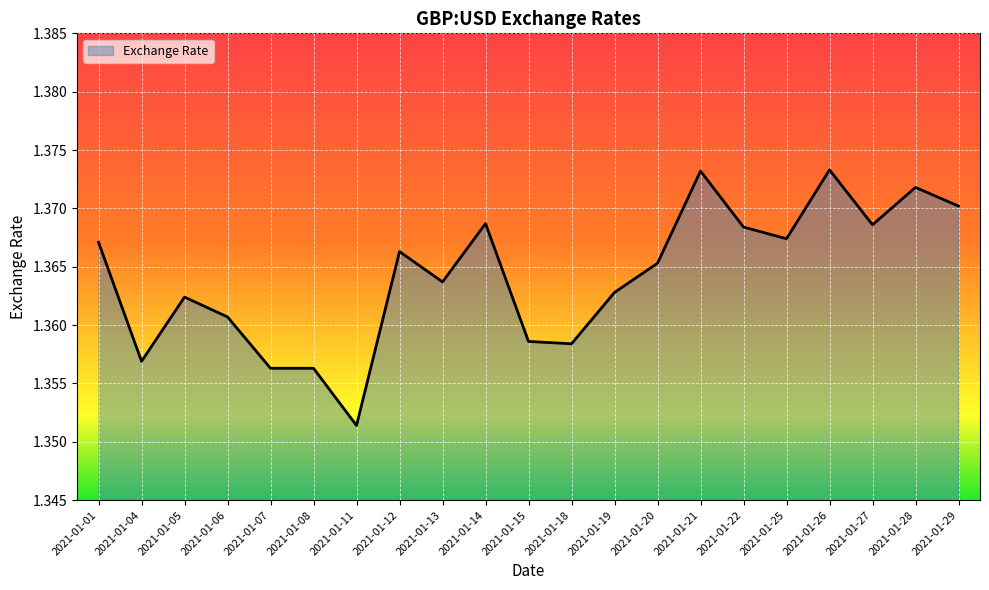

List the labels in order of value, largest first.

2021-01-26, 2021-01-21, 2021-01-28, 2021-01-29, 2021-01-14, 2021-01-27, 2021-01-22, 2021-01-25, 2021-01-01, 2021-01-12, 2021-01-20, 2021-01-13, 2021-01-19, 2021-01-05, 2021-01-06, 2021-01-15, 2021-01-18, 2021-01-04, 2021-01-07, 2021-01-08, 2021-01-11